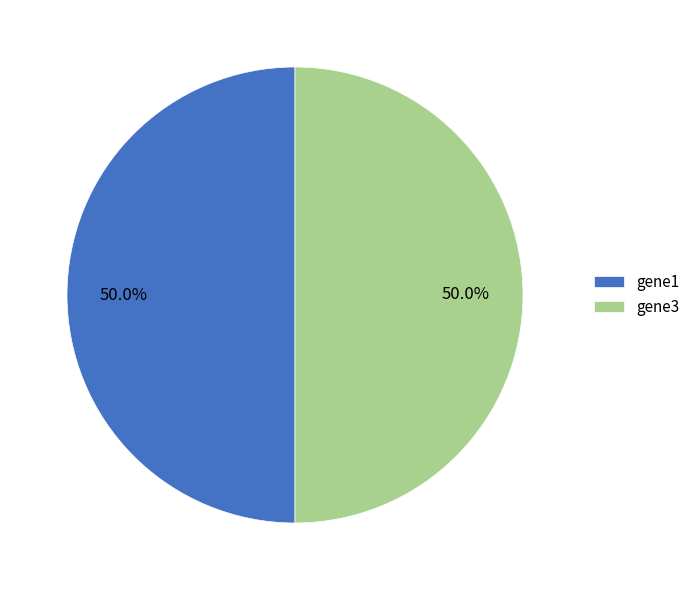

How many slices are in this pie chart?

2